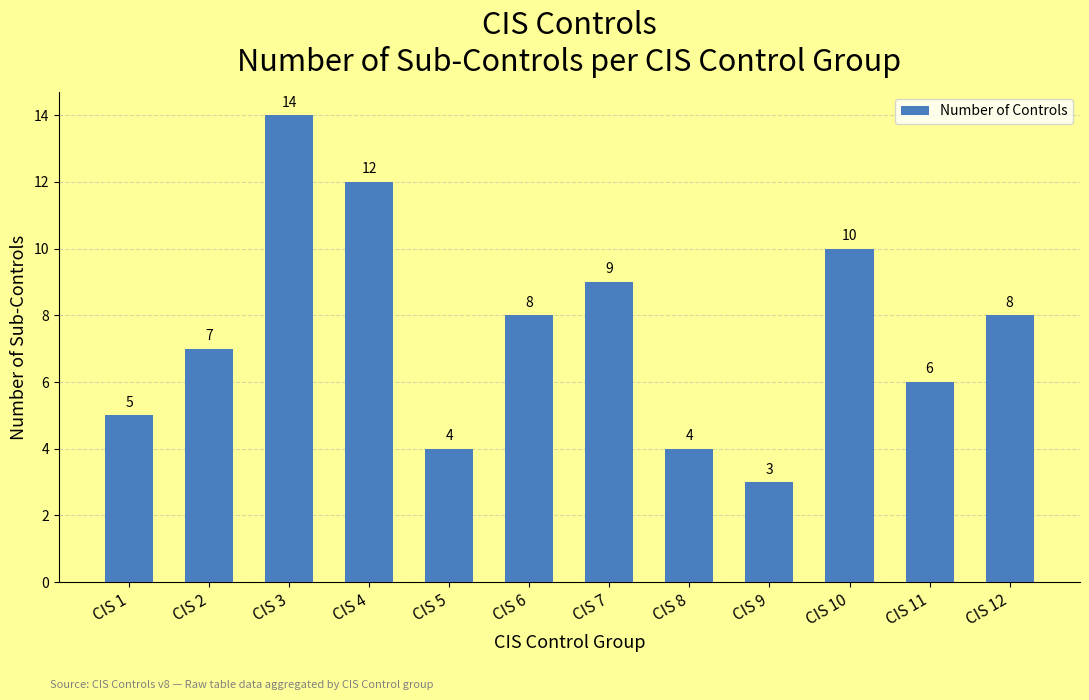

What is the value of the 11th bar from the left?

6